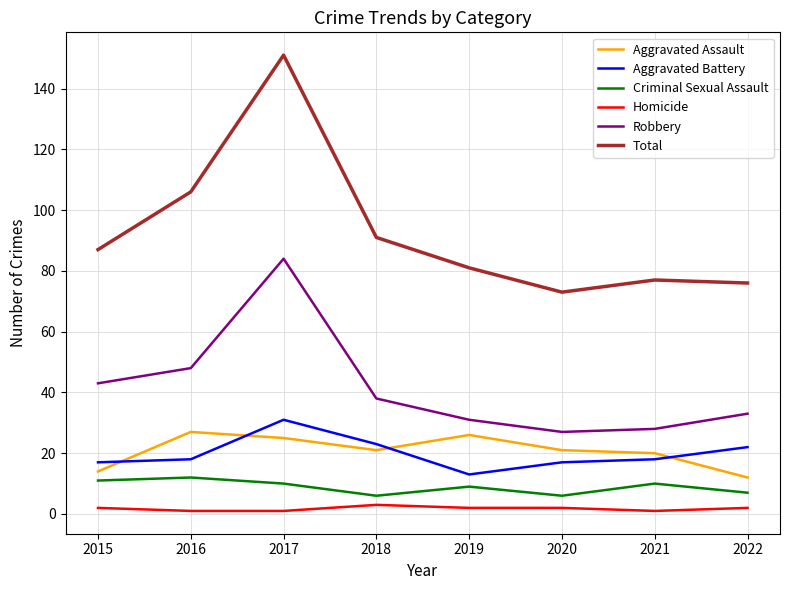

How many categories are shown in the chart?

8